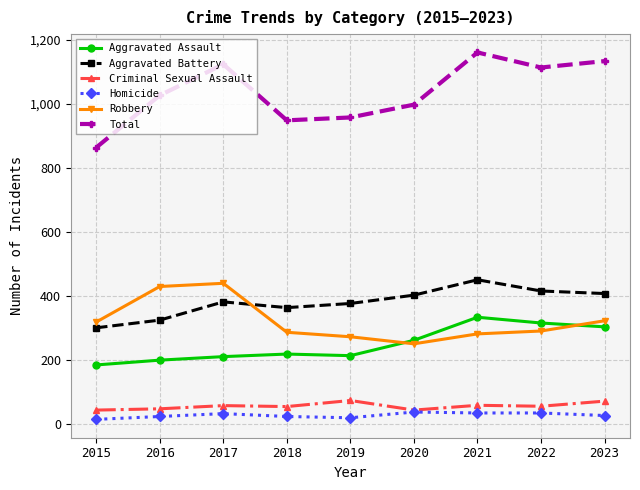

Read the Aggravated Battery value at 2015, to the nearest 50.

300